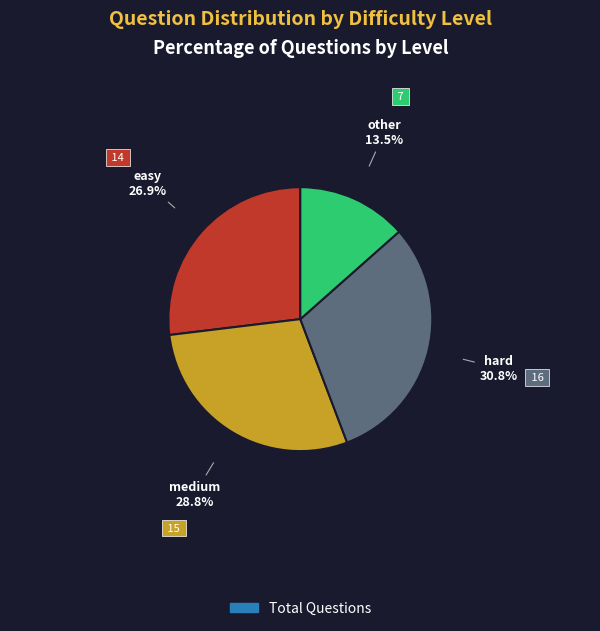

Is there any slice that represents more than half of the pie?

No